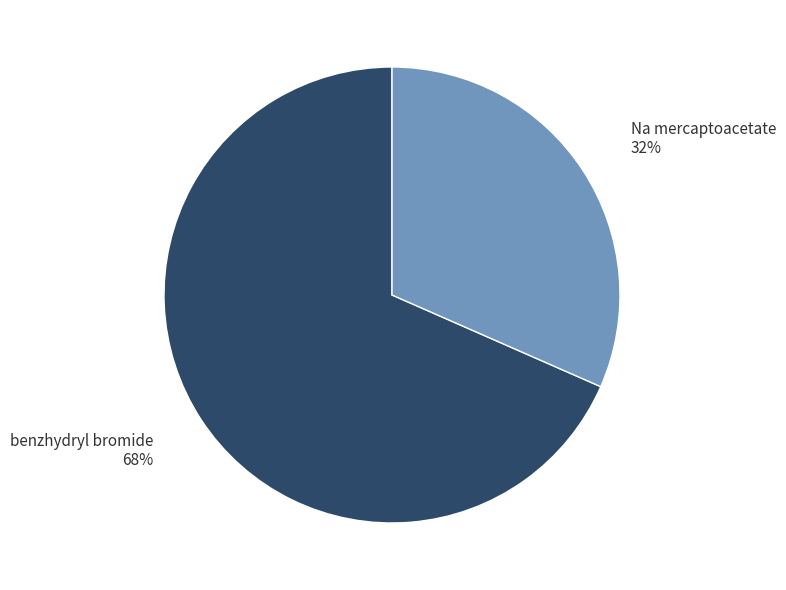

What is the ratio of the value at Na mercaptoacetate to the value at benzhydryl bromide?

0.5